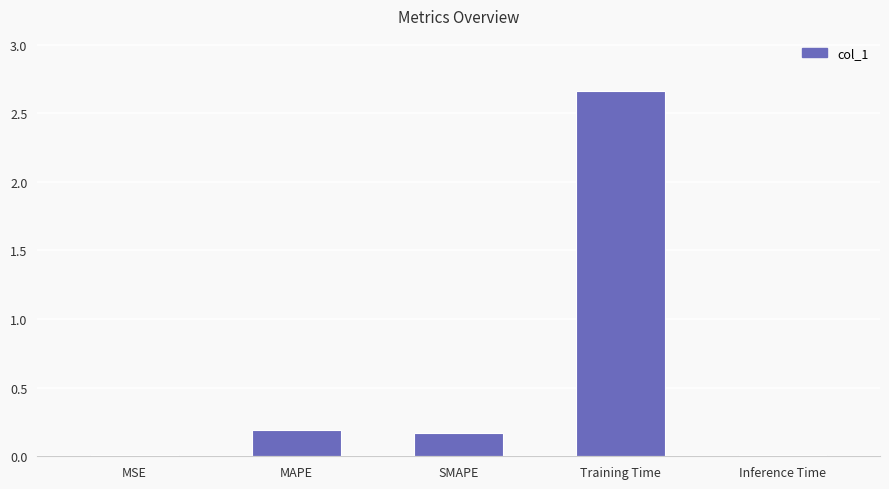

What is the sum of all values?

3.0